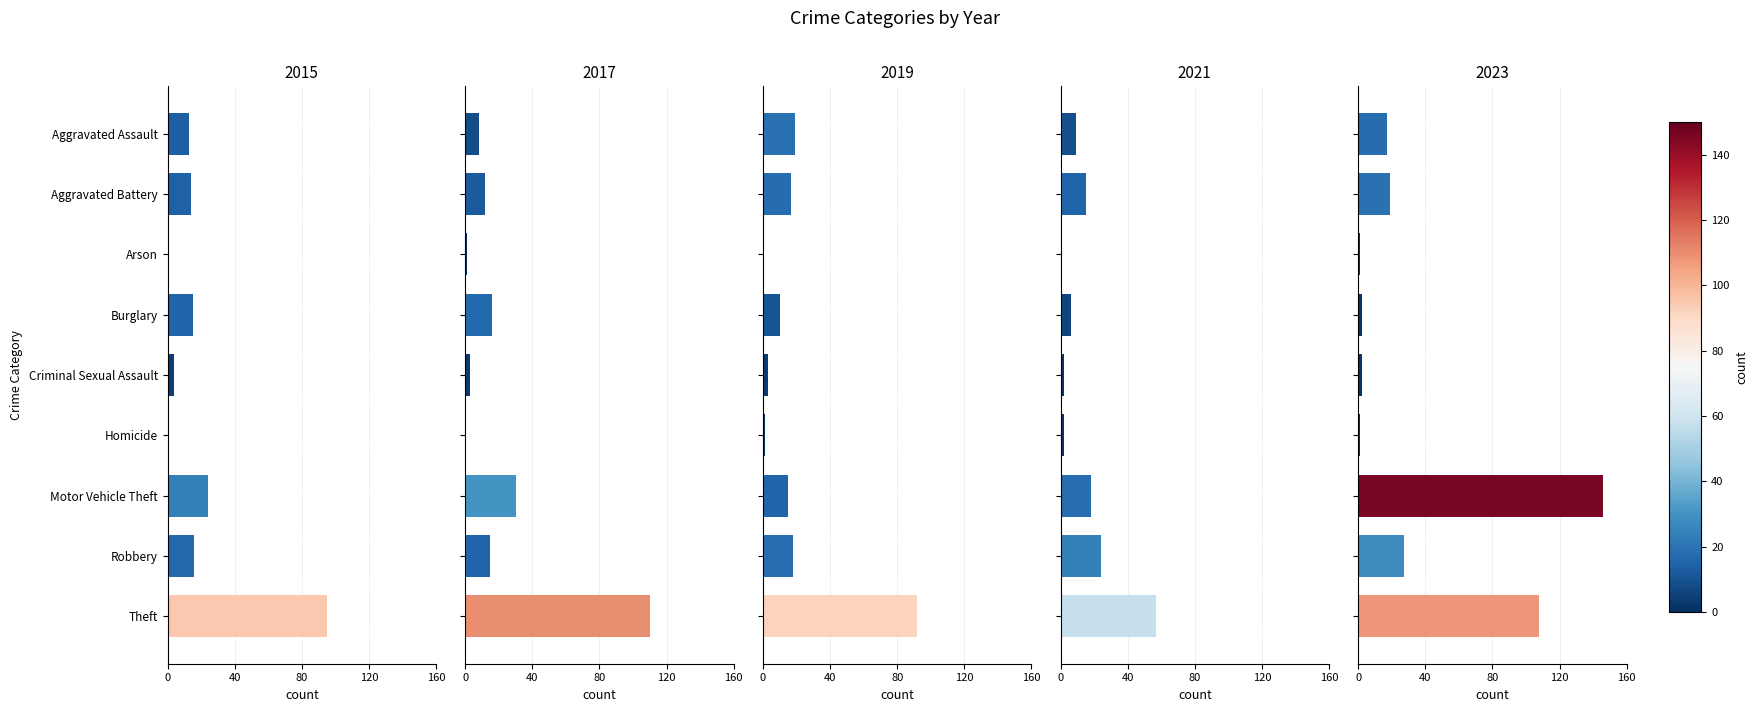

At which category does the chart reach its peak across all series?

Motor Vehicle Theft